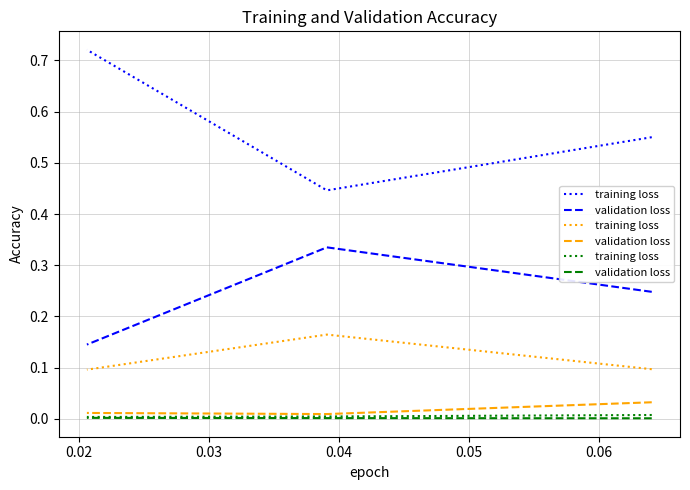

How many lines are shown in the chart?

2